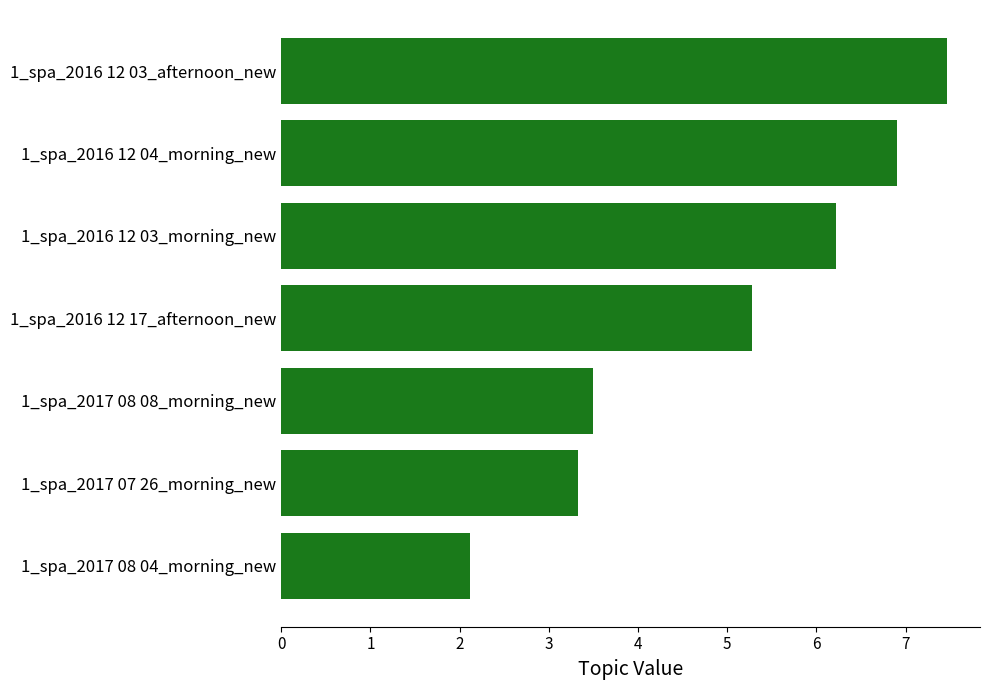

Reading top to bottom, what are all the values shown in this chart?

1_spa_2016 12 03_afternoon_new=7.5	1_spa_2016 12 04_morning_new=6.9	1_spa_2016 12 03_morning_new=6.2	1_spa_2016 12 17_afternoon_new=5.3	1_spa_2017 08 08_morning_new=3.5	1_spa_2017 07 26_morning_new=3.3	1_spa_2017 08 04_morning_new=2.1